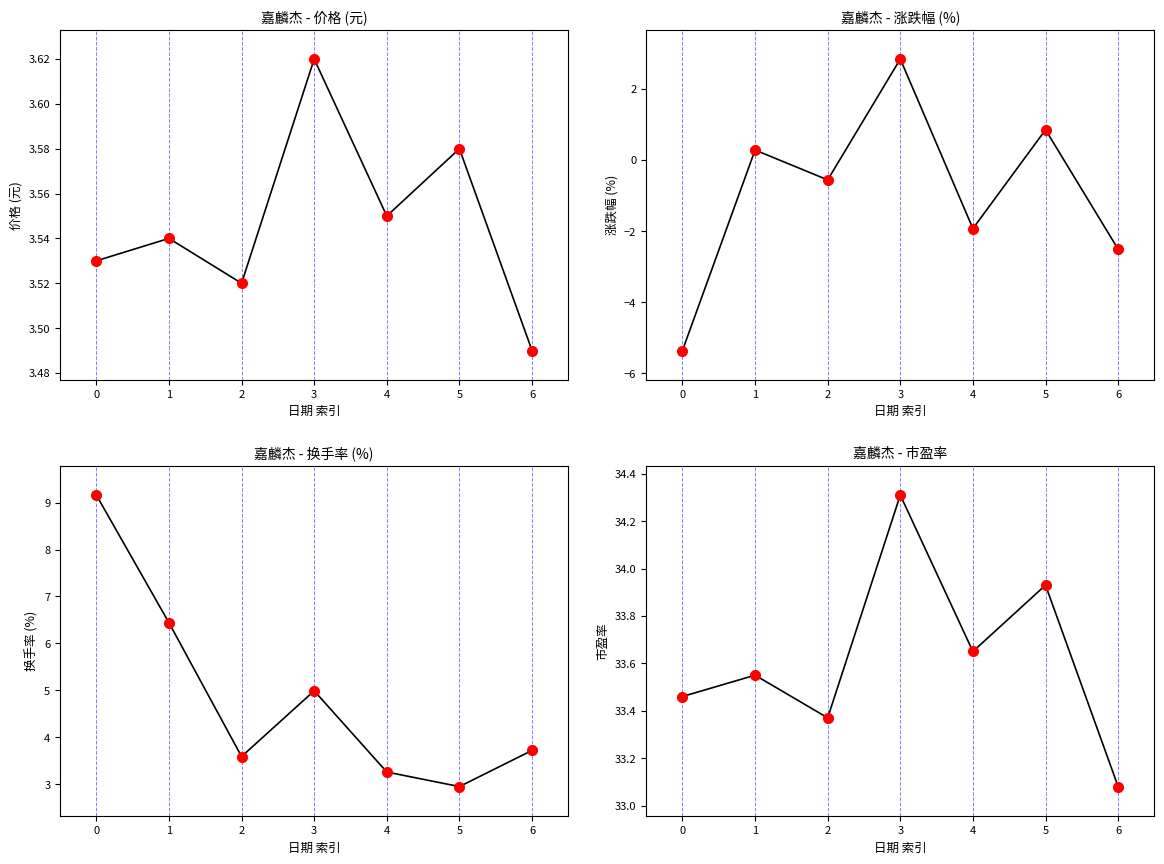

Is the value of 换手率 at 3 greater than the value of 涨跌幅% at 0?

Yes